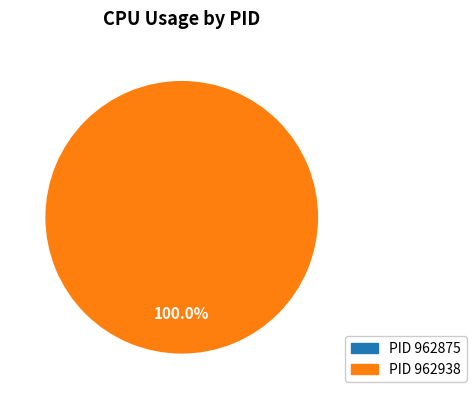

Which has a higher value, 962938 or 962875?

962938